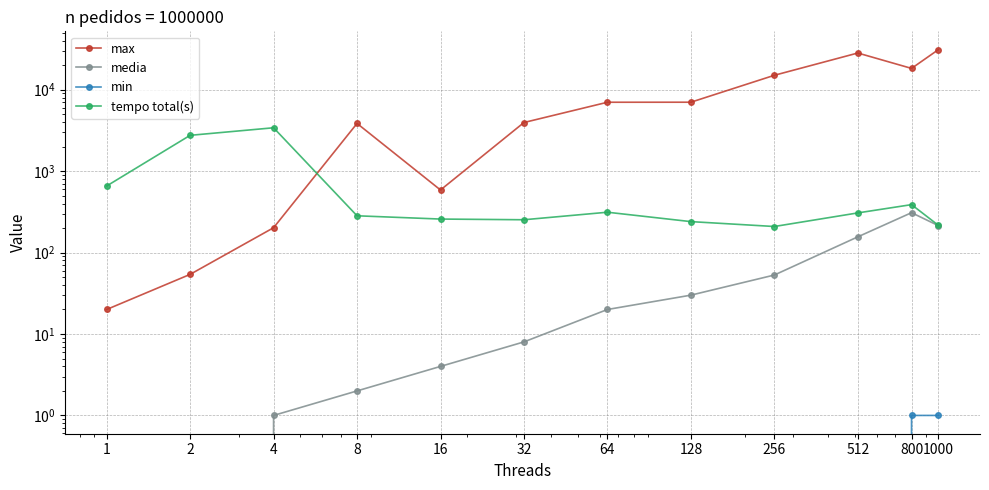

Count the min values in the range 0 to 1.

12